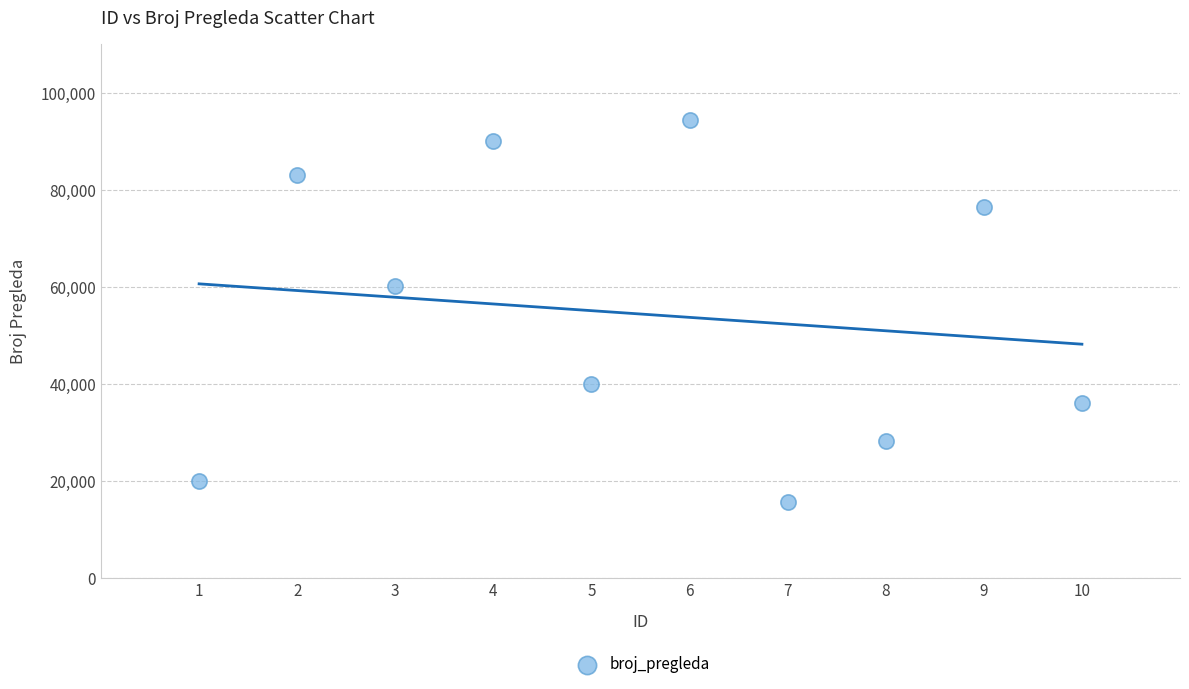

What Y value in the scatter plot is closest to 55083?

60120